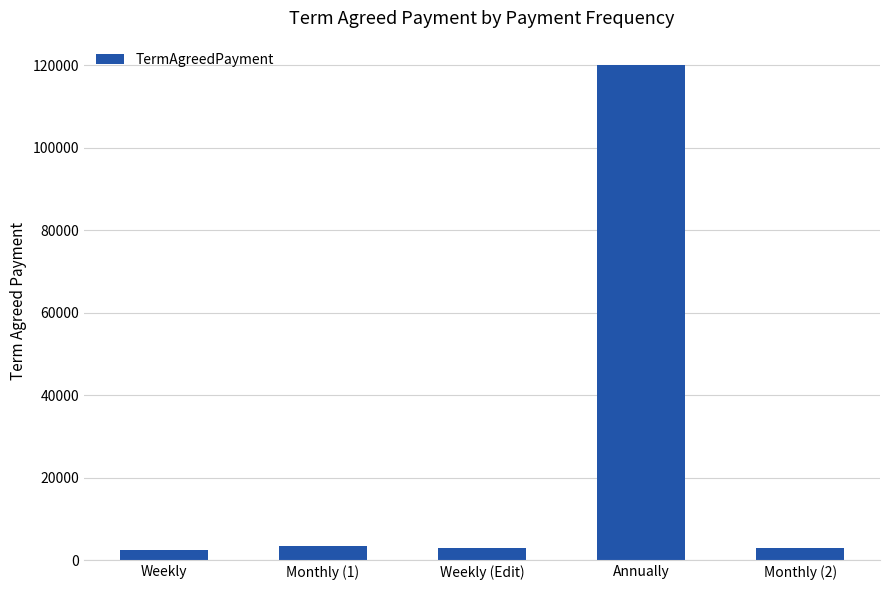

What is the label of the 4th bar from the right?

Monthly (1)